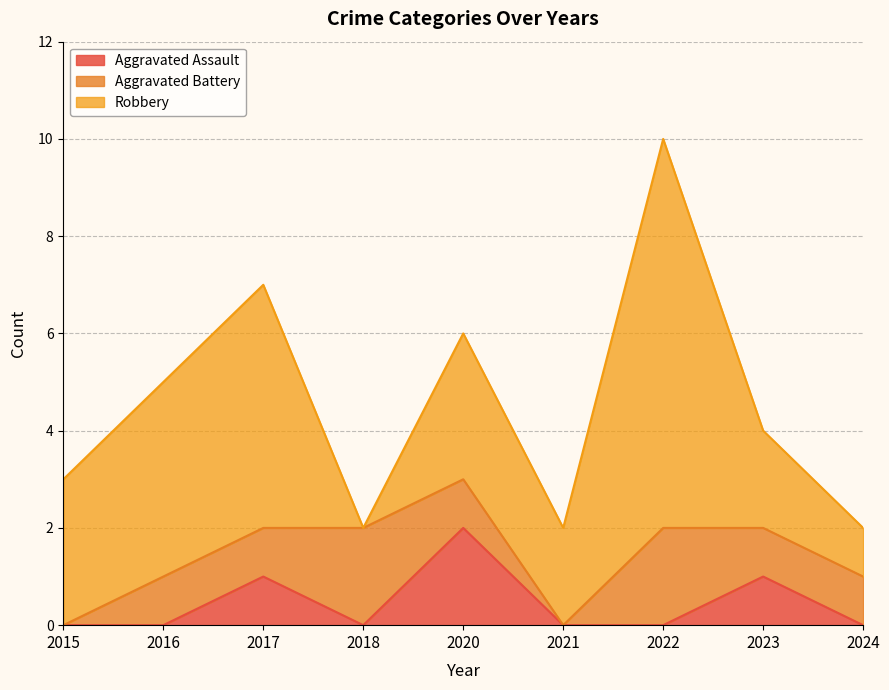

What is the sum of the Aggravated Assault values at 2023 and 2022?

1